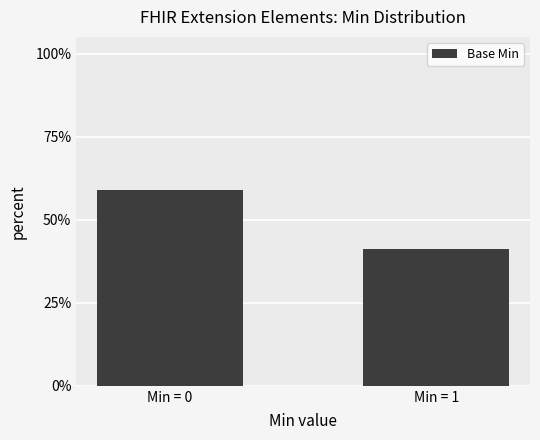

Which category has the lowest value across all series?

Min = 1